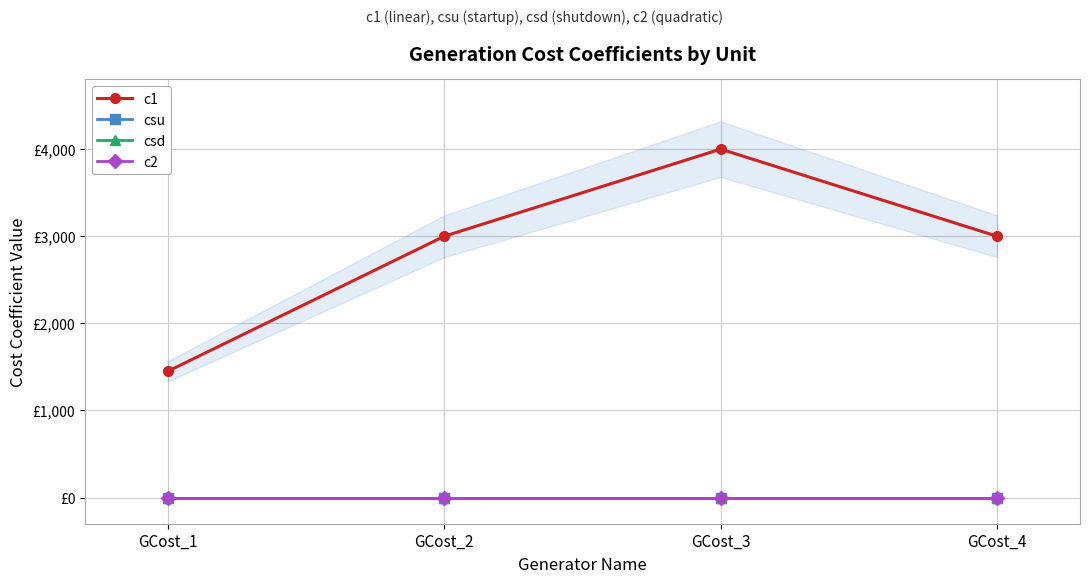

True or false: csu has more than 1 interior local peaks.

False